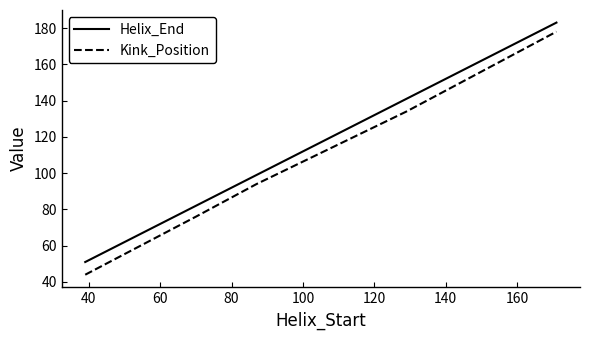

Which series has the largest range (max minus min)?

Kink_Position